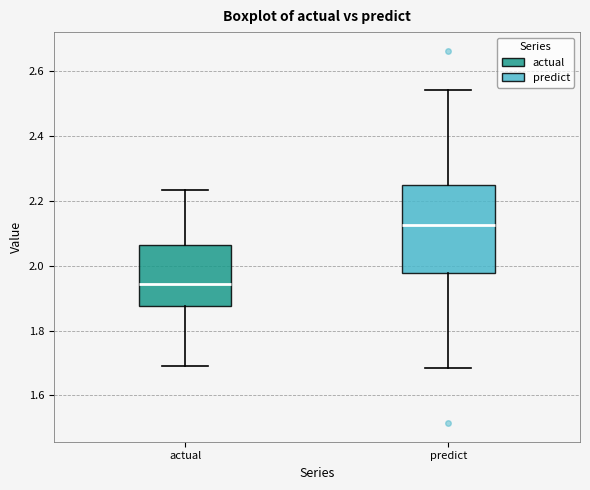

Comparing the boxes themselves (not the whiskers), which one is the tallest?

predict